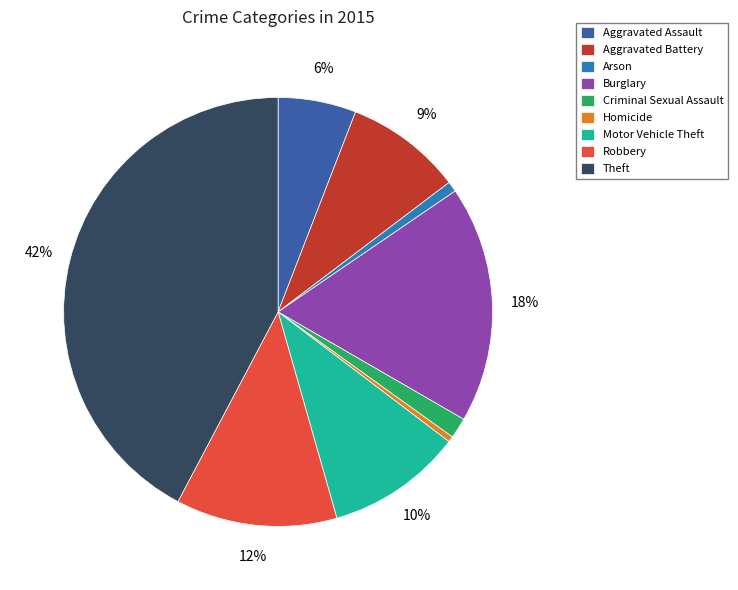

How many segments does this pie chart have?

9